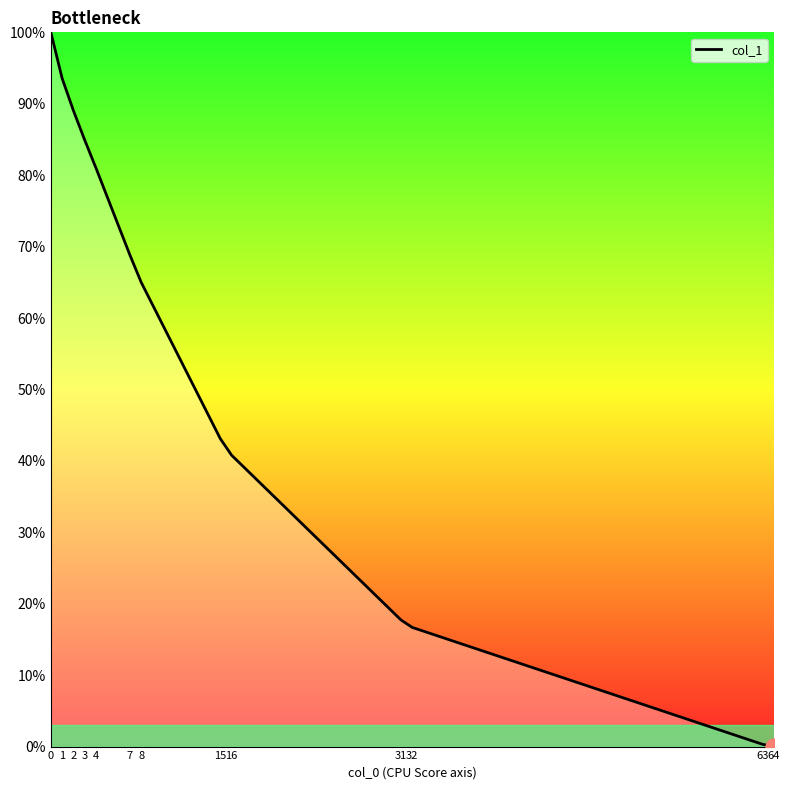

Does the chart have visible grid lines?

No